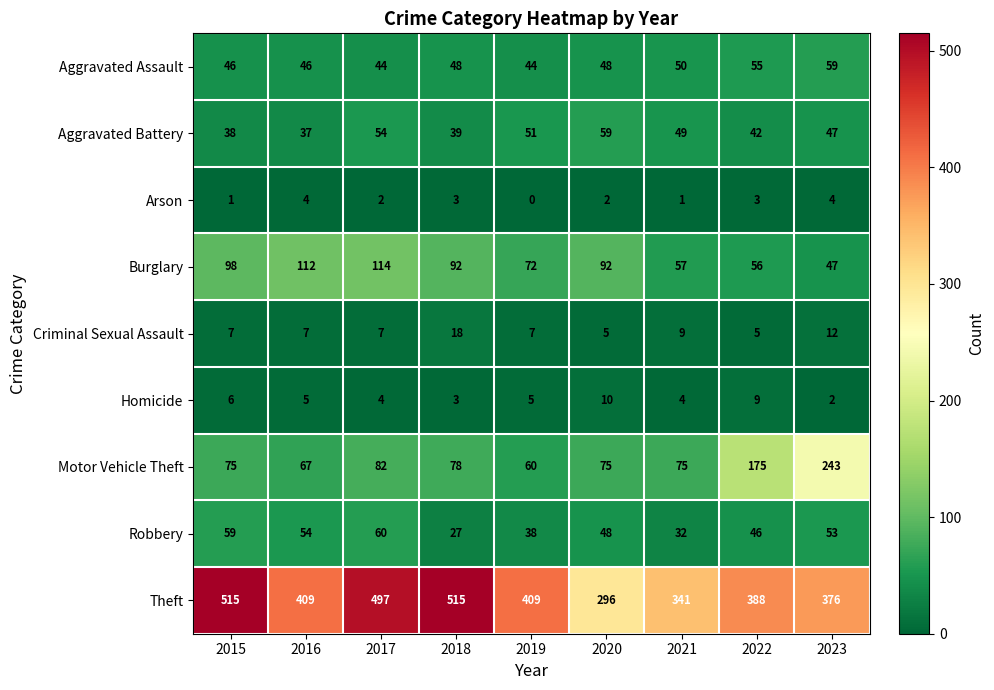

Count the Arson values in the range 1 to 3.

6